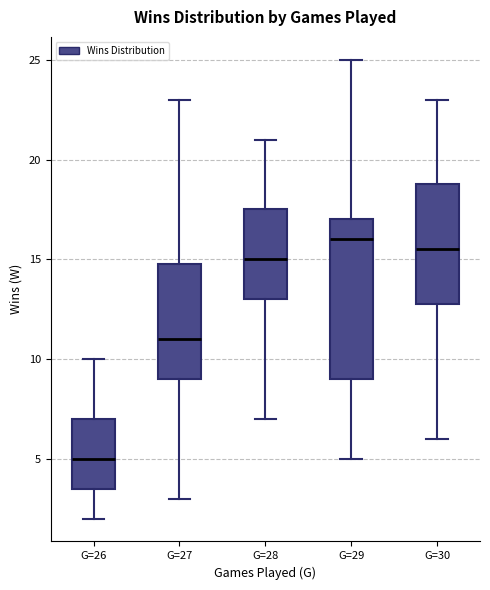

Reading left to right, read every box against the y-axis: the position of its median line, the range the box covers, and the ends of its whiskers. The values are not printed on the chart, so give them approximately, as read against the axis.

G=26: median 5.0, box 3.5 to 7.0, whiskers 2.0 to 10.0
G=27: median 11.0, box 9.0 to 15.0, whiskers 3.0 to 23.0
G=28: median 15.0, box 13.0 to 17.5, whiskers 7.0 to 21.0
G=29: median 16.0, box 9.0 to 17.0, whiskers 5.0 to 25.0
G=30: median 15.5, box 13.0 to 19.0, whiskers 6.0 to 23.0